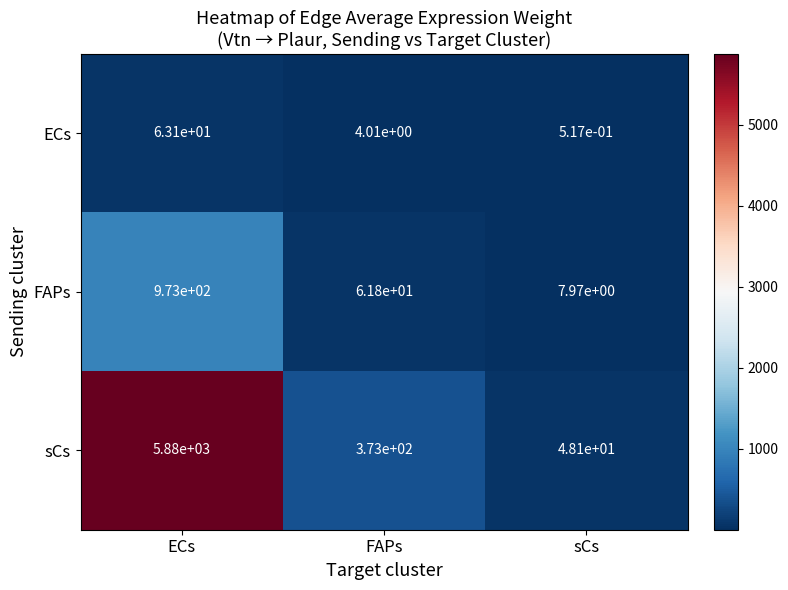

The value of sCs at sCs is 48.1. True or false?

True